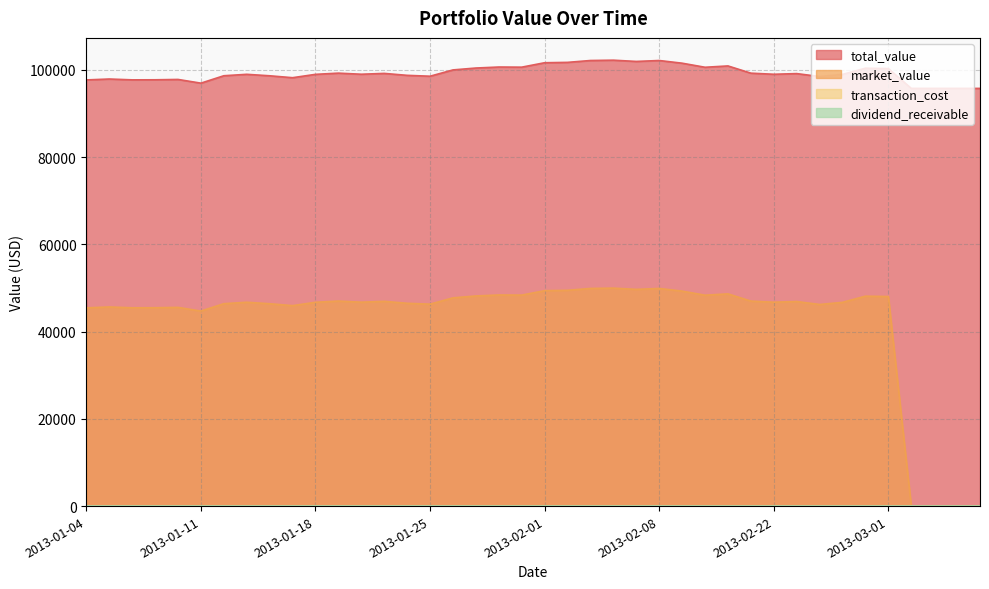

Which series has the largest range (max minus min)?

market_value